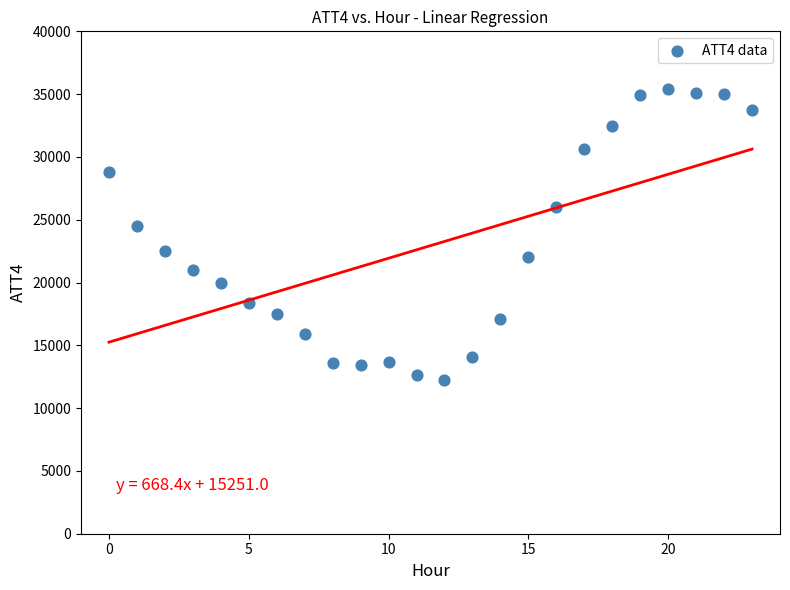

What Y value in the scatter plot is closest to 23800?

24500